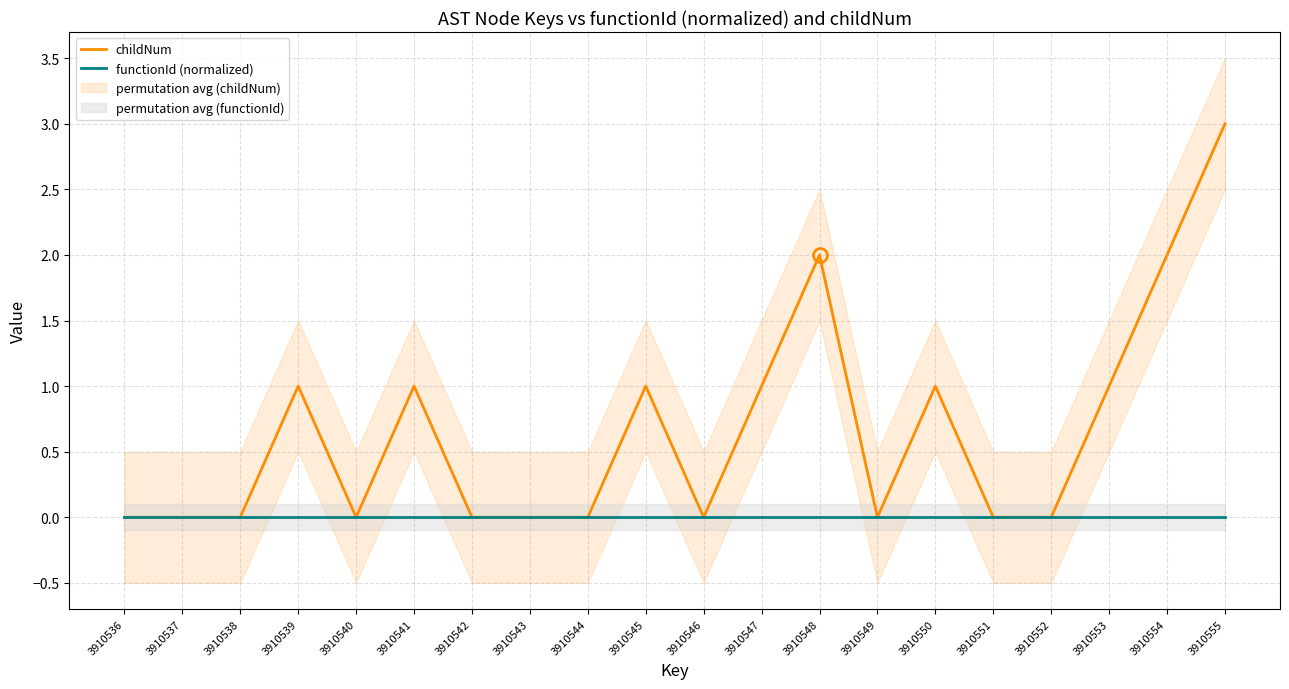

True or false: childNum and functionId (normalized) cross at least once.

False